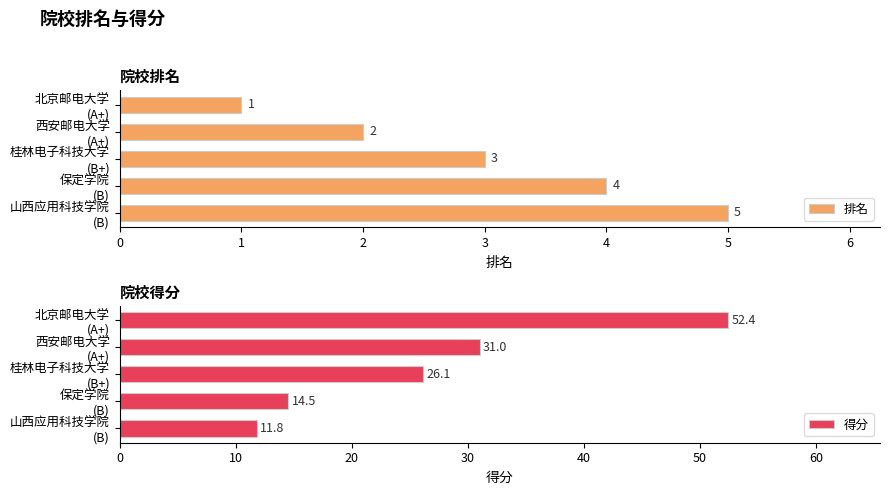

What is the difference between the maximum and minimum values in the 得分 series?

40.6